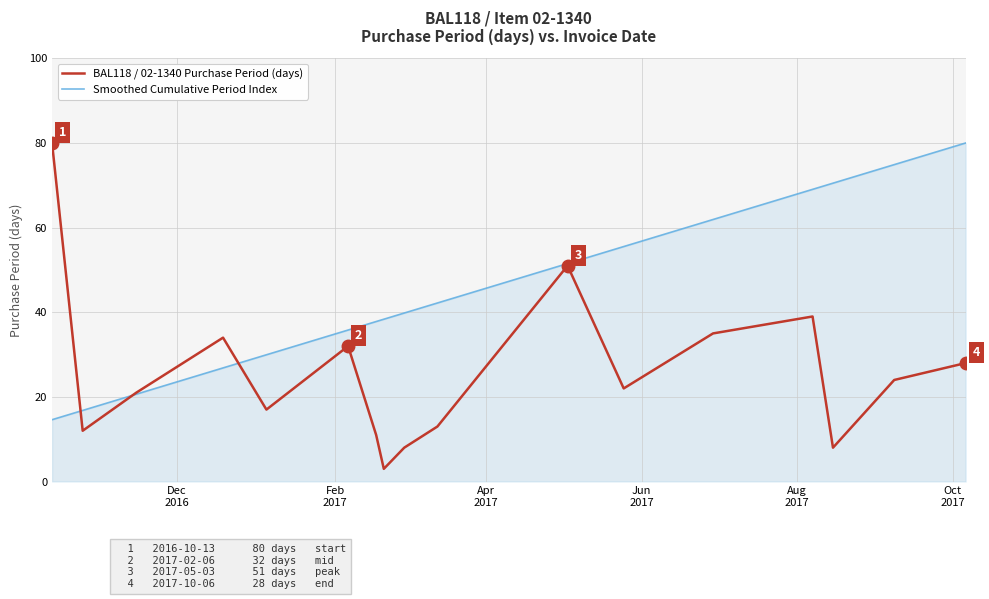

Reading left to right, transcribe all the data shown in this chart.

BAL118 / 02-1340 Purchase Period (days): 80.0	12.0	21.0	34.0	17.0	32.0	11.0	3.0	8.0	13.0	51.0	22.0	35.0	39.0	8.0	24.0	28.0
Smoothed Cumulative Period Index: 14.6	16.8	20.6	26.8	30.0	35.8	37.8	38.4	39.8	42.2	51.5	55.5	61.9	69.0	70.5	74.9	80.0